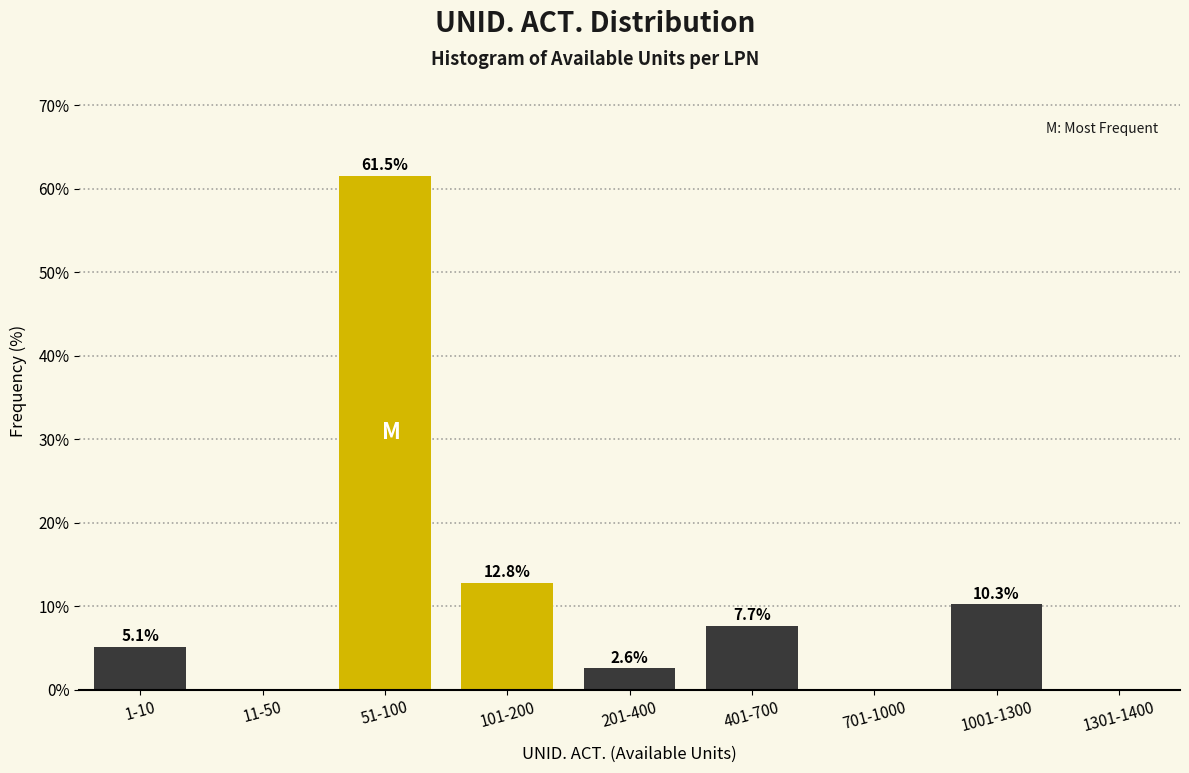

Reading left to right, extract all data points from this chart.

1-10=5.1	11-50=0.0	51-100=61.5	101-200=12.8	201-400=2.6	401-700=7.7	701-1000=0.0	1001-1300=10.3	1301-1400=0.0